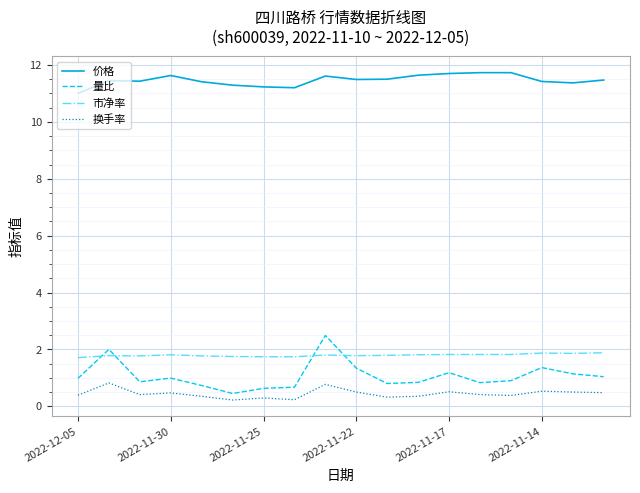

What is the minimum value for 量比?

0.5